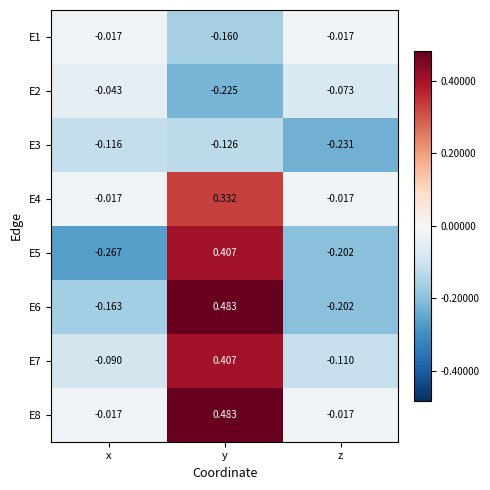

At which category does the chart reach its peak across all series?

y